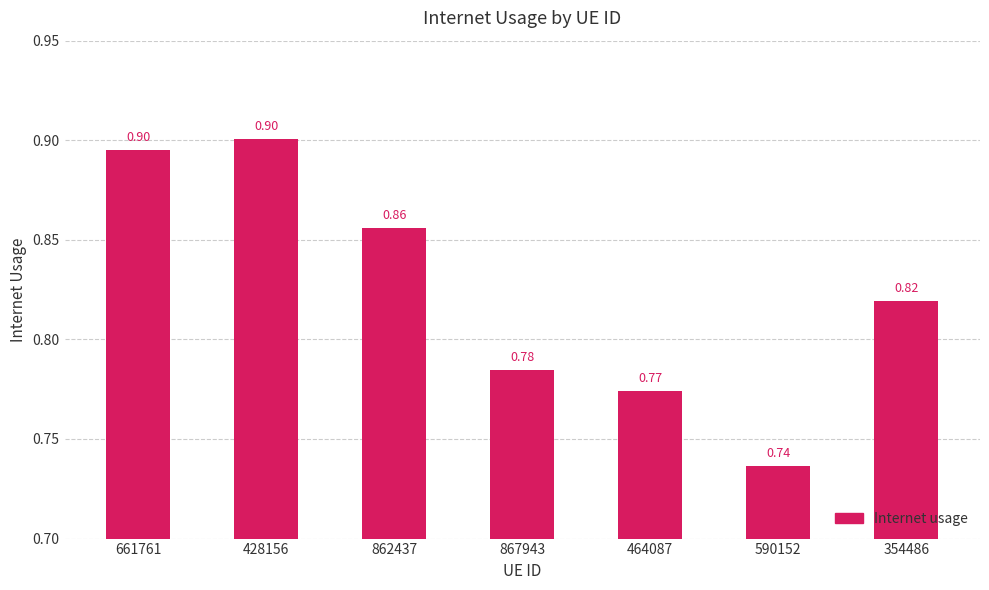

What is the sum of all values?

5.8